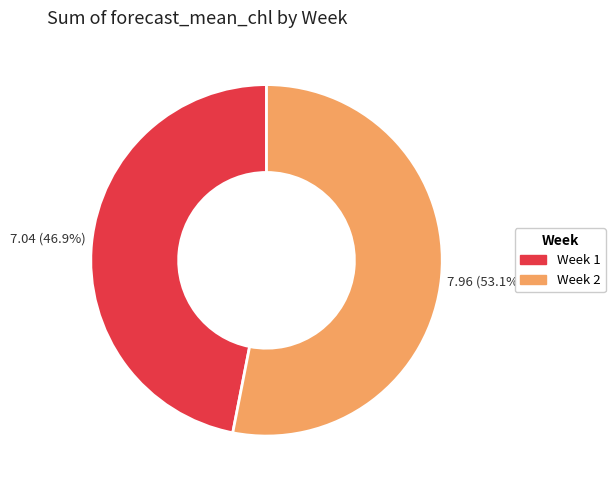

Is there any slice that represents more than half of the pie?

Yes